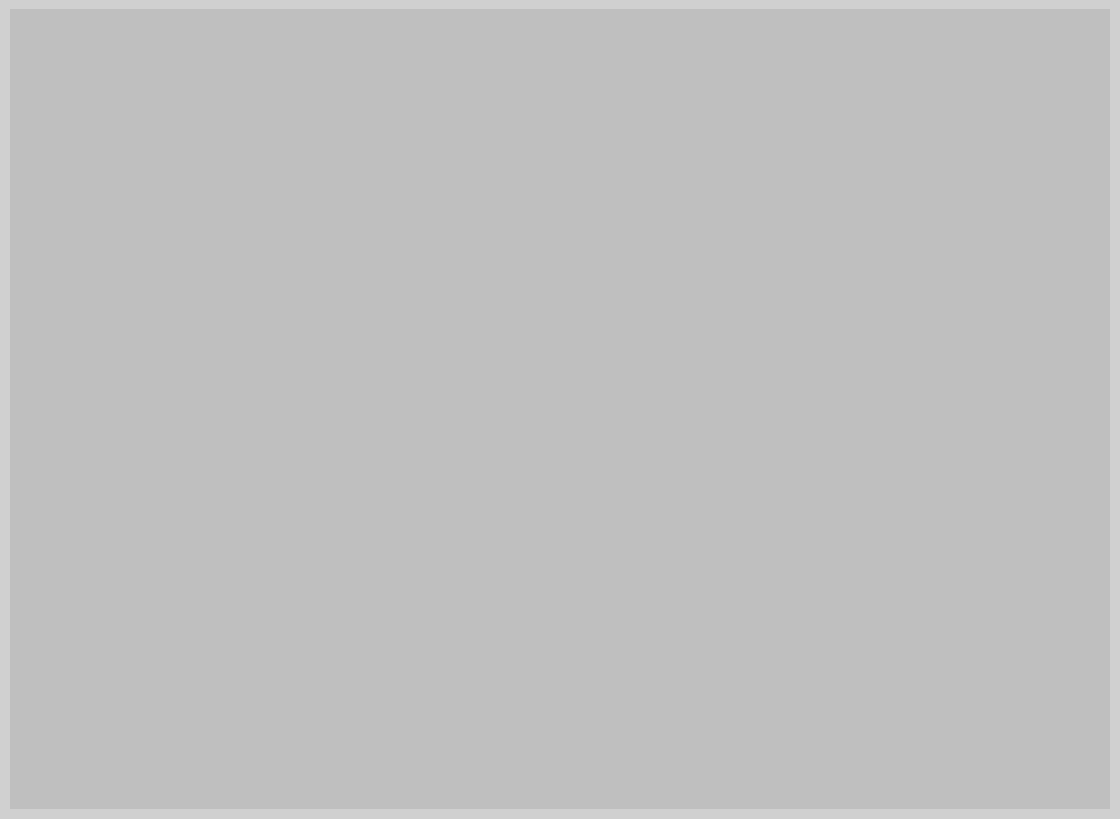

To the nearest percent, what is the average slice percentage?

14%